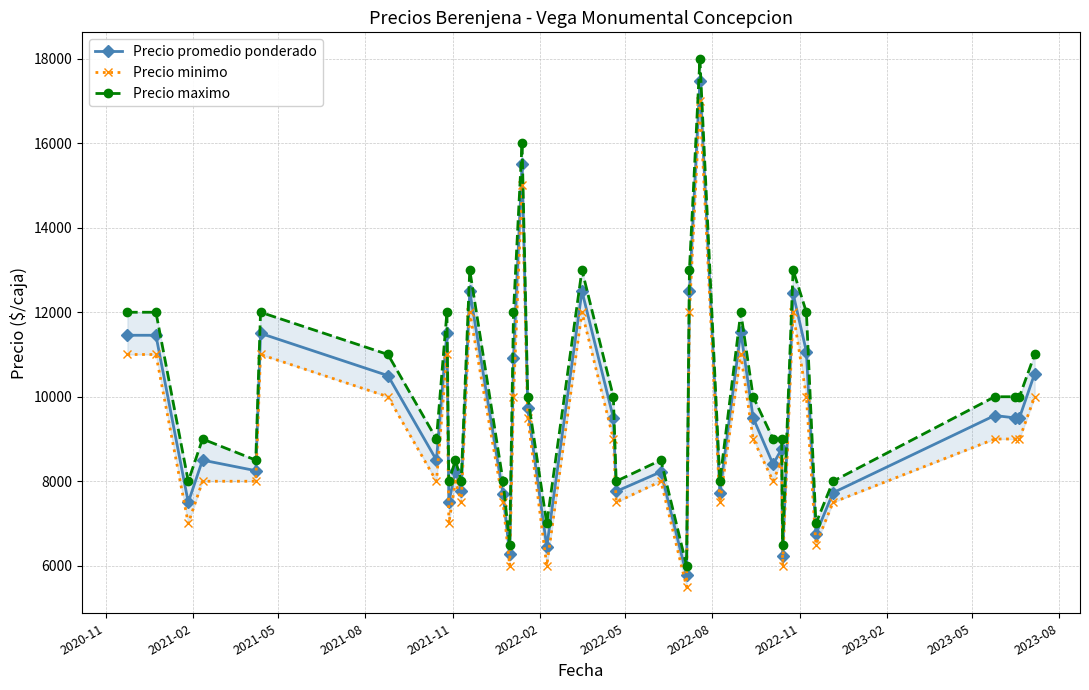

What is the maximum value for Precio promedio ponderado?

17467